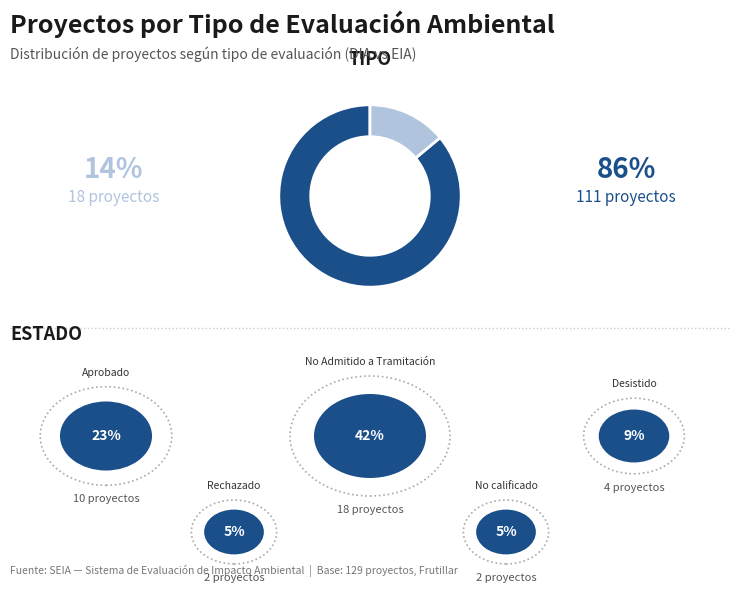

Is there a majority slice in this chart?

Yes